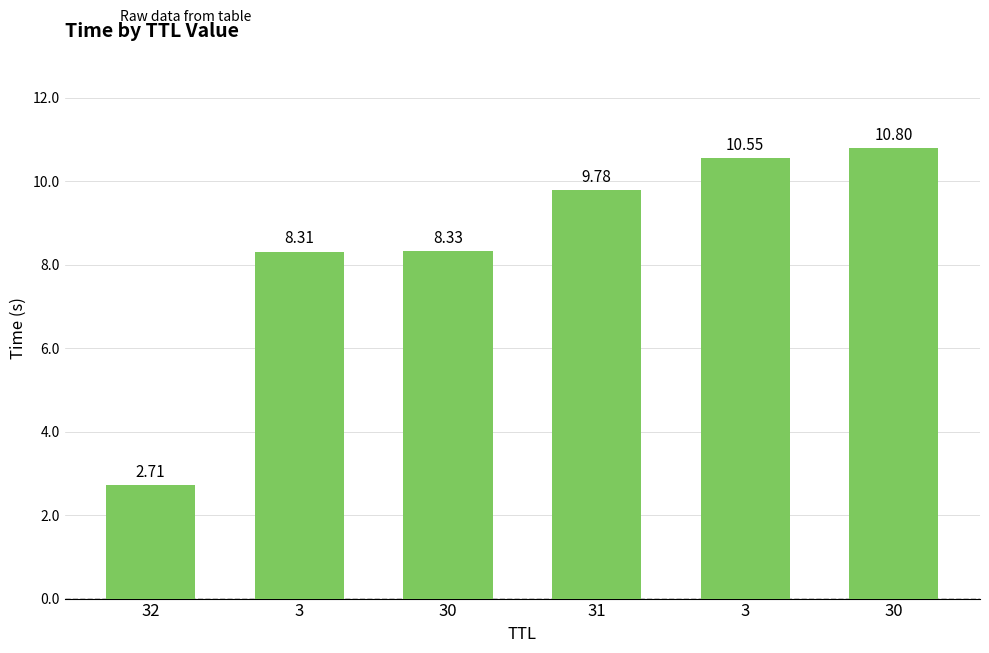

How many values are below 9?

3